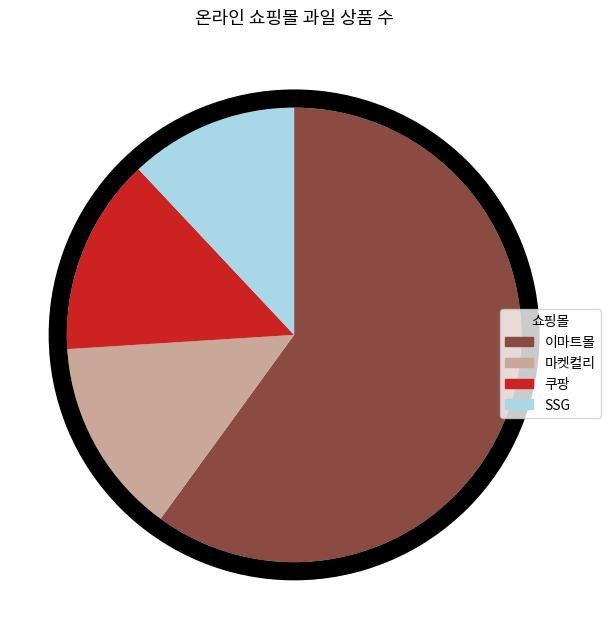

Which category has the biggest portion of the pie?

이마트몰